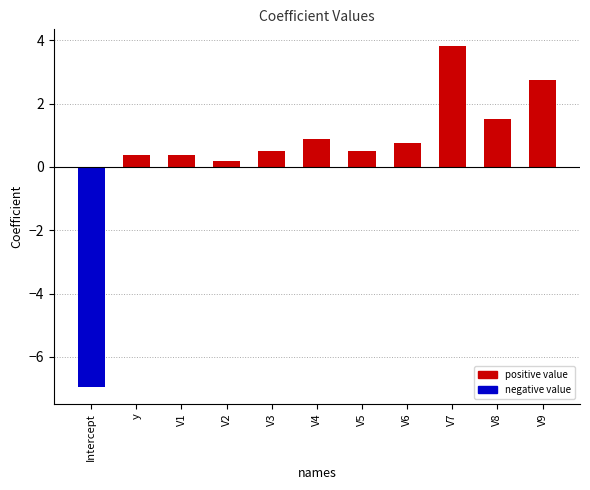

What is the label of the 8th bar from the right?

V2